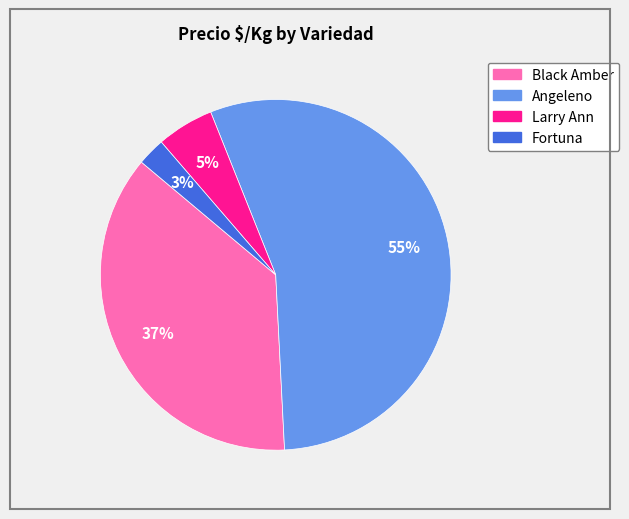

To the nearest percent, what is the average slice percentage?

25%